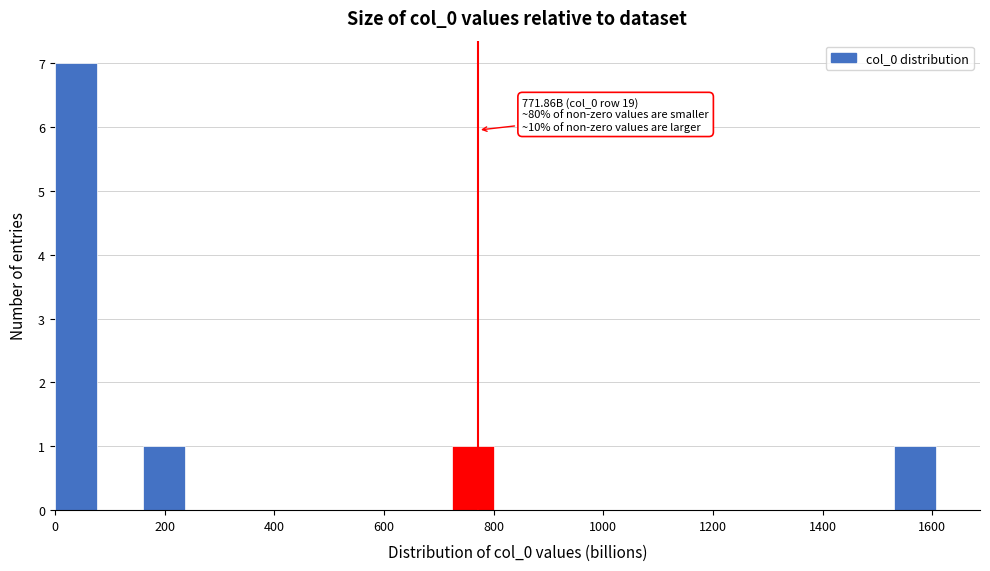

Over which range of the x-axis is the bar tallest?

0 to 80